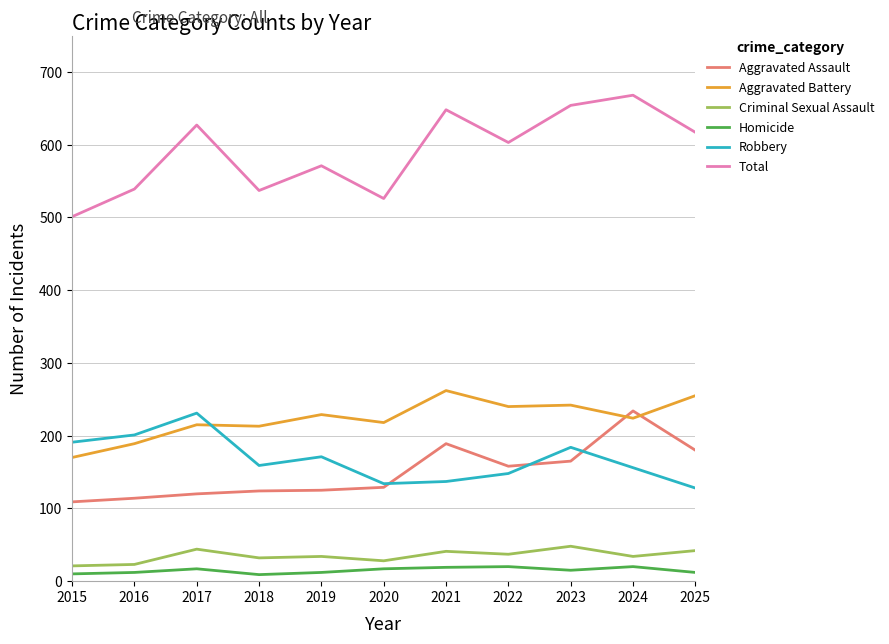

What is the maximum value shown in the chart?

668